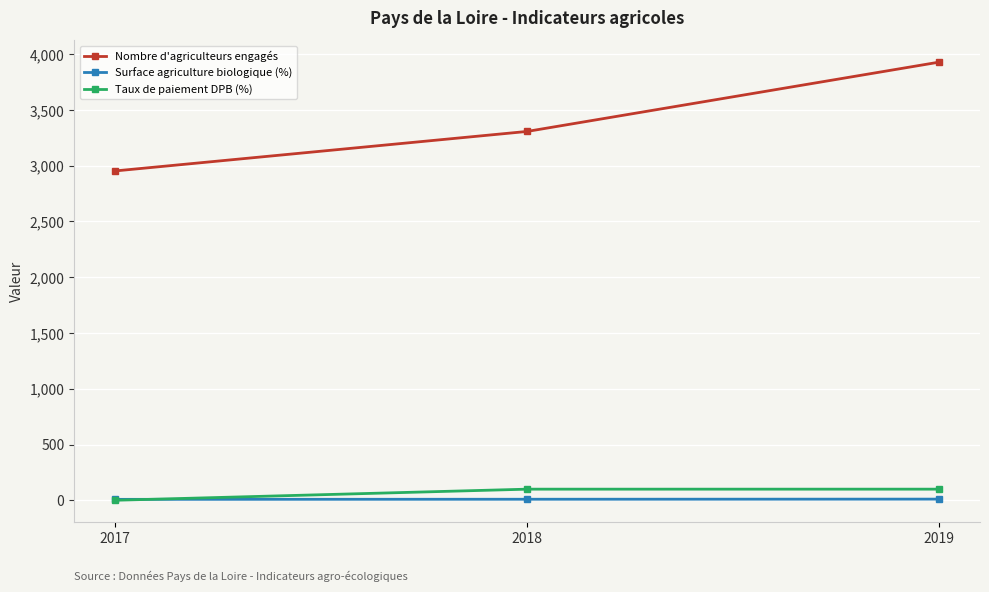

At which label does Taux de paiement DPB (%) first exceed 99?

2018